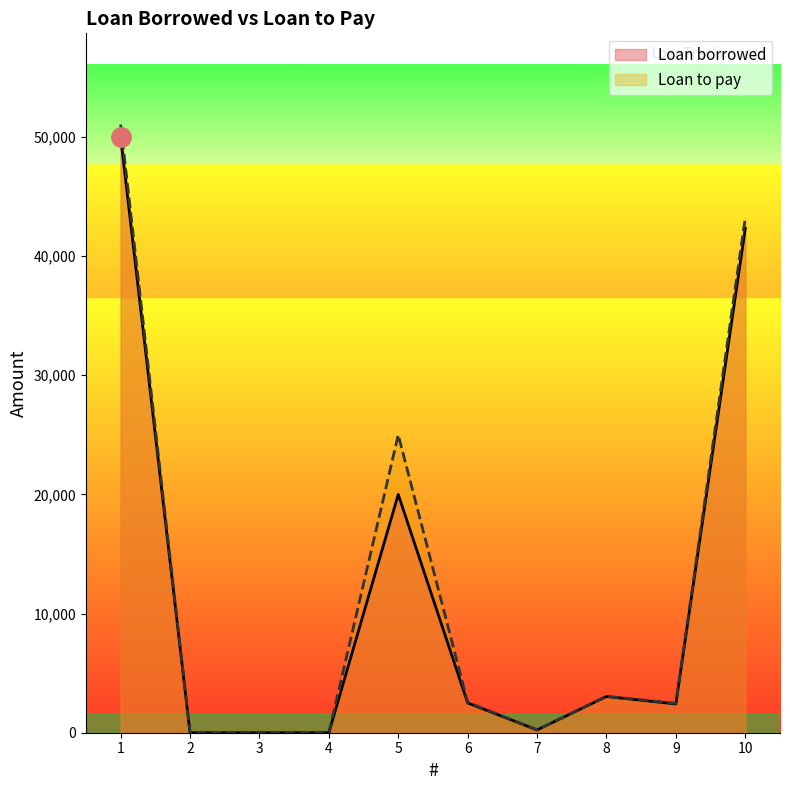

Count the number of categories in the chart.

10